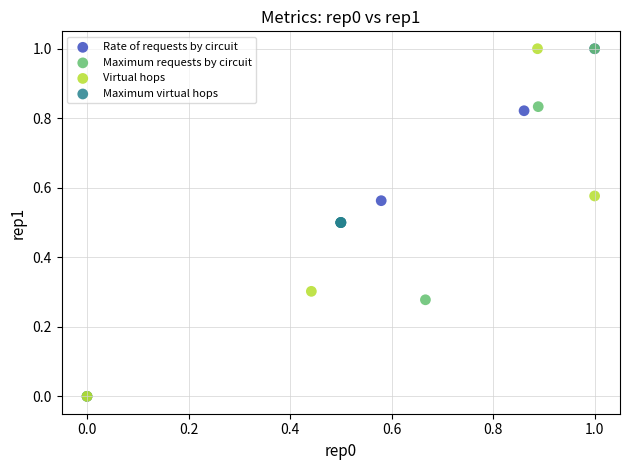

What are all the series names shown in the legend?

Rate of requests by circuit, Maximum requests by circuit, Virtual hops, Maximum virtual hops